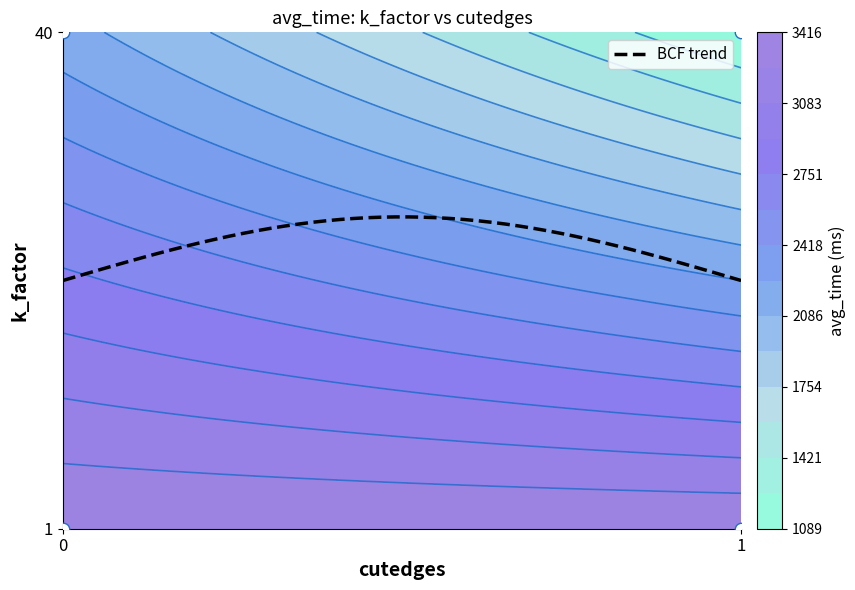

At how many categories does at least one series exceed 1710?

2